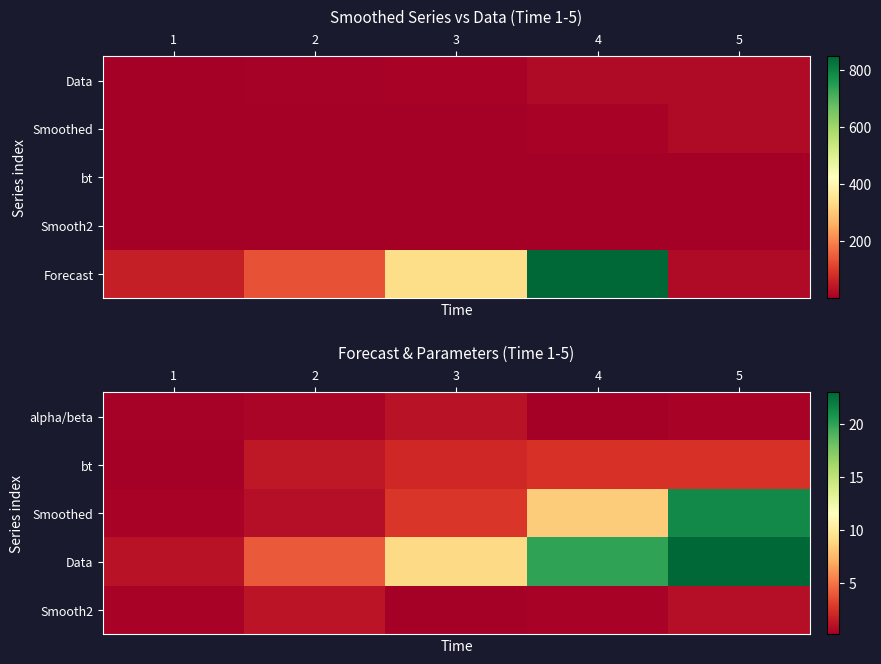

True or false: Smoothed has a value of 0.2 at 1.

False